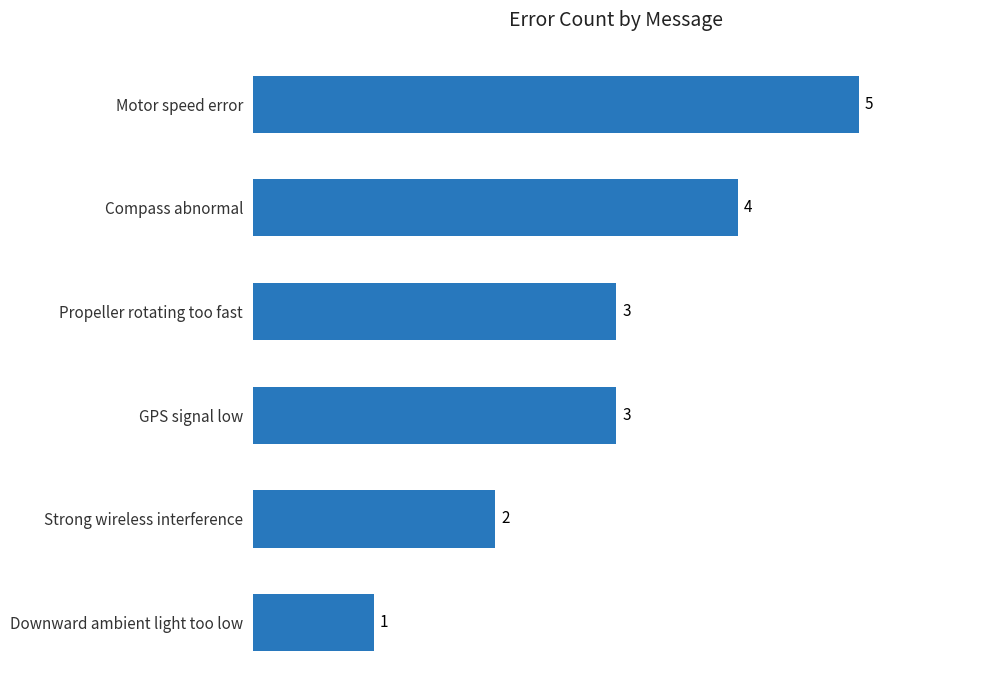

How many values are between 2 and 4?

4